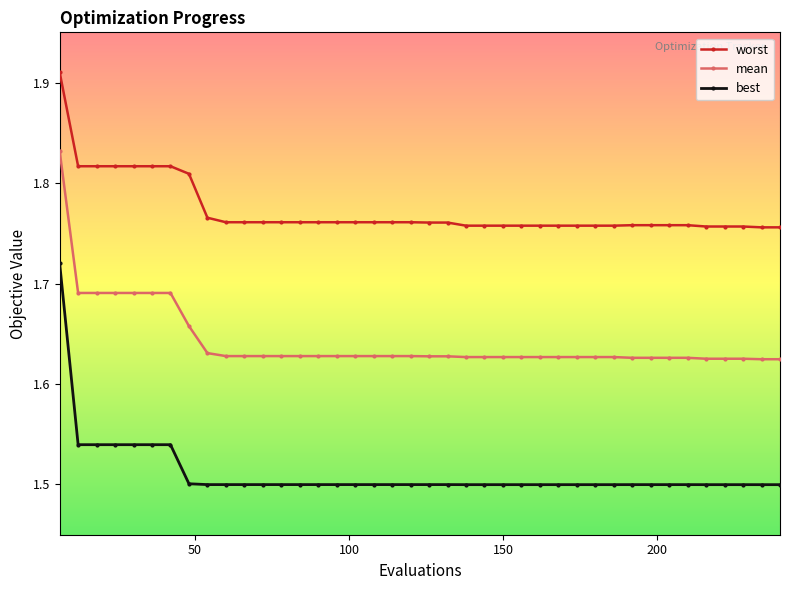

Rank the series by their average value, from lowest to highest.

best, mean, worst